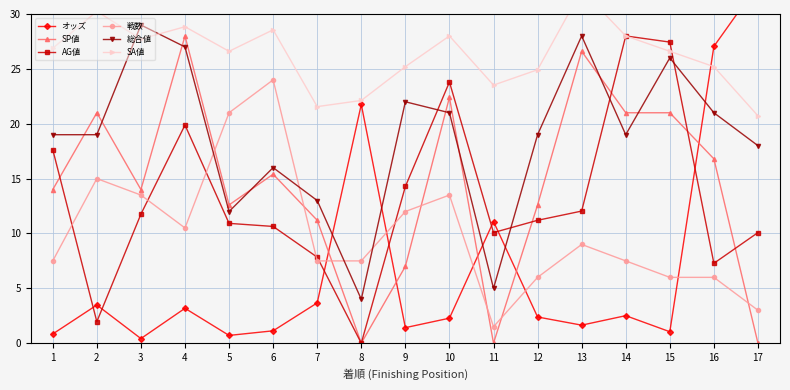

What is the minimum value for オッズ?

0.4